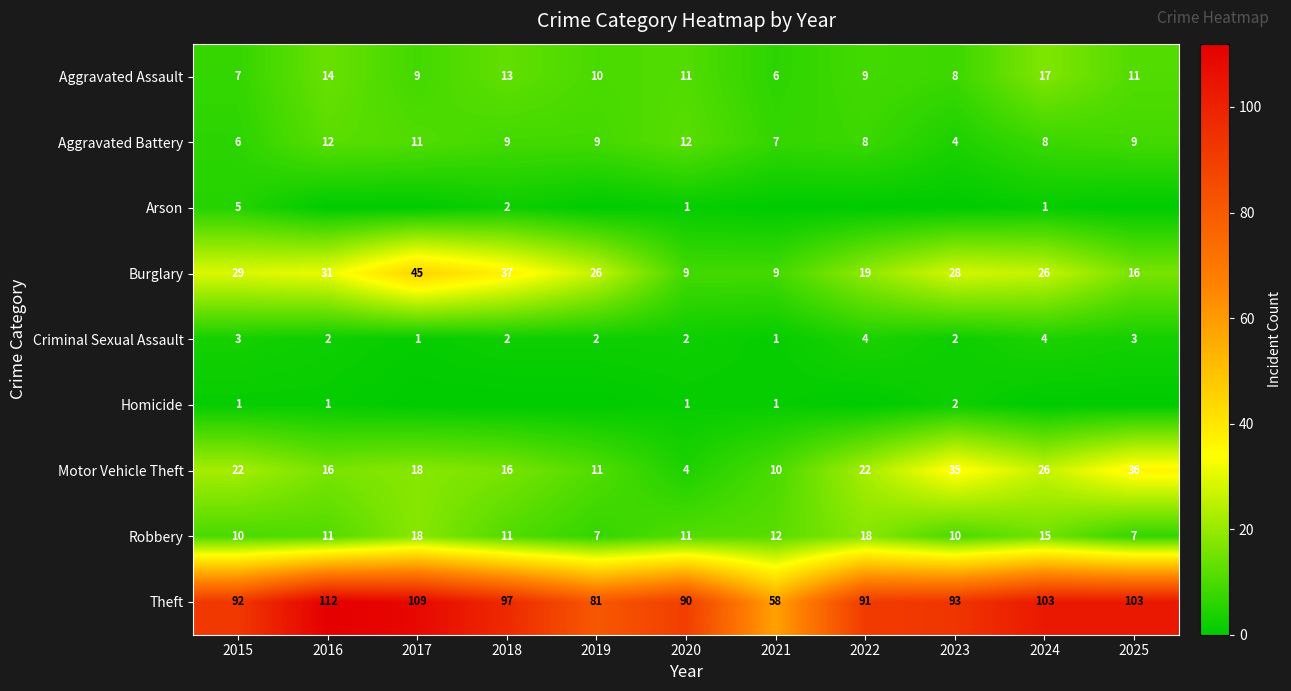

Is the value of Arson at 2020 greater than the value of Theft at 2022?

No